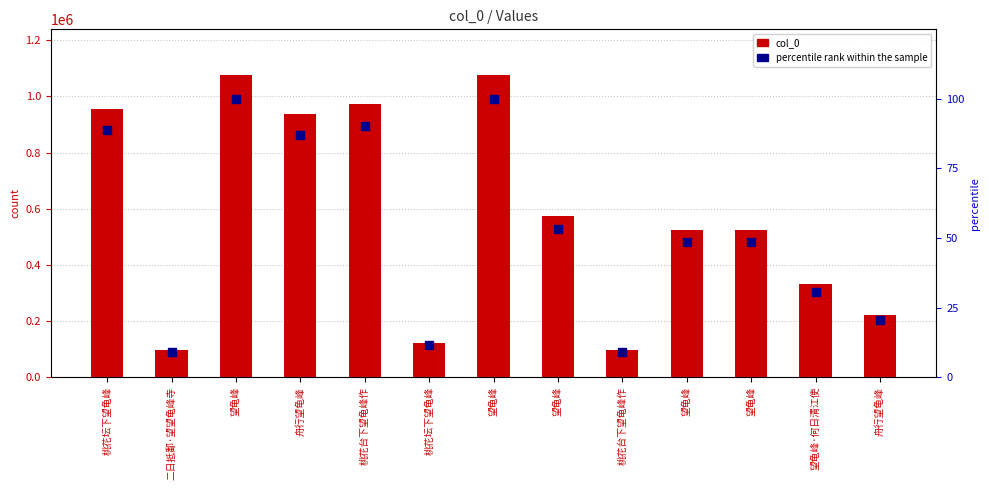

Which series reaches the maximum Y coordinate?

col_0